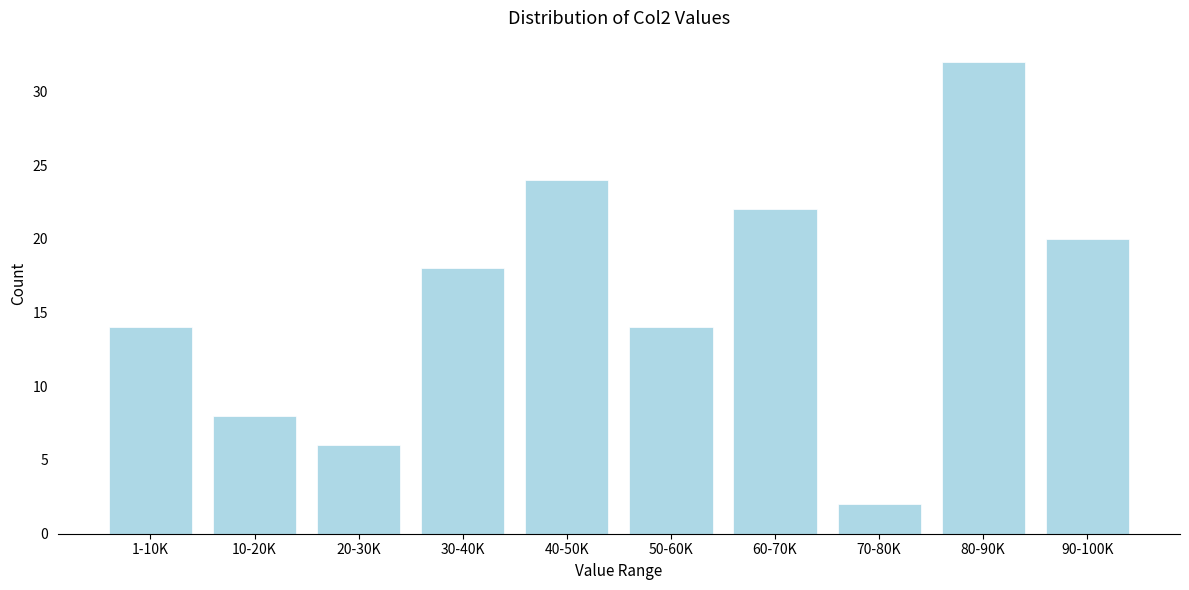

Reading left to right, what are all the values shown in this chart?

14	8	6	18	24	14	22	2	32	20